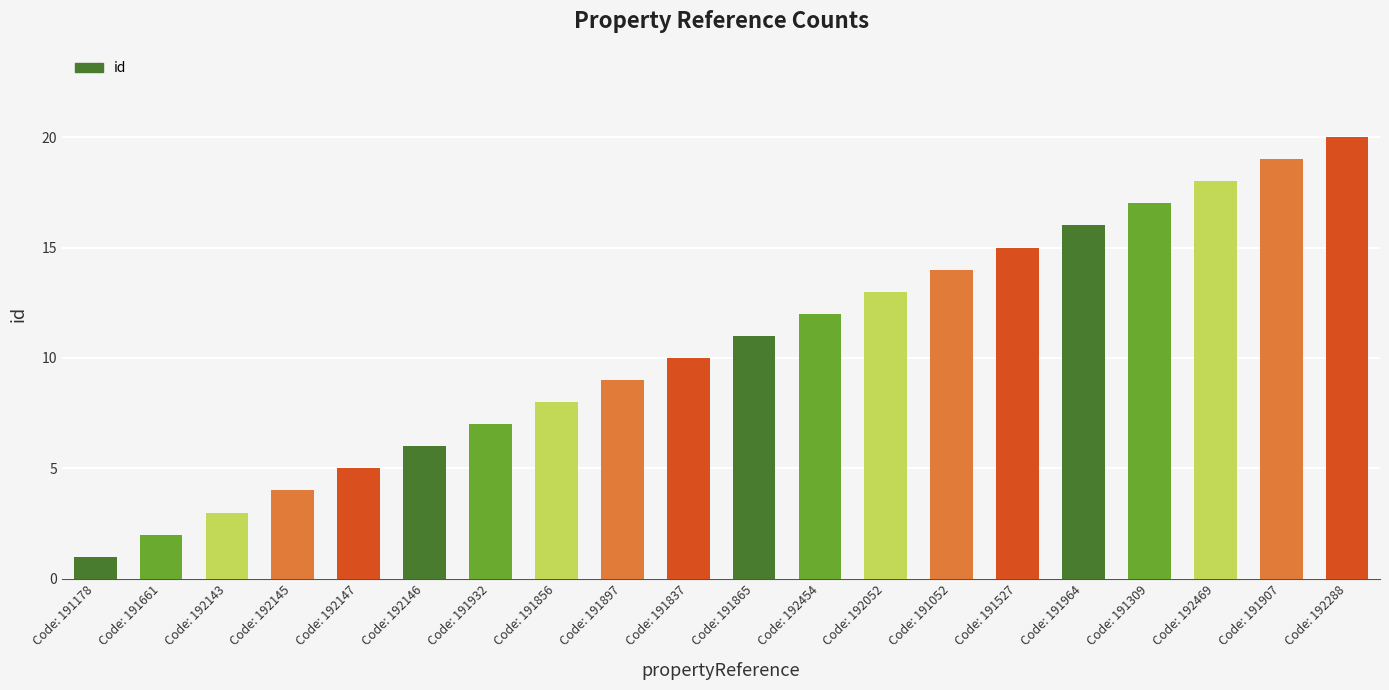

Reading left to right, list all the values displayed in this chart.

Code: 191178=1	Code: 191661=2	Code: 192143=3	Code: 192145=4	Code: 192147=5	Code: 192146=6	Code: 191932=7	Code: 191856=8	Code: 191897=9	Code: 191837=10	Code: 191865=11	Code: 192454=12	Code: 192052=13	Code: 191052=14	Code: 191527=15	Code: 191964=16	Code: 191309=17	Code: 192469=18	Code: 191907=19	Code: 192288=20